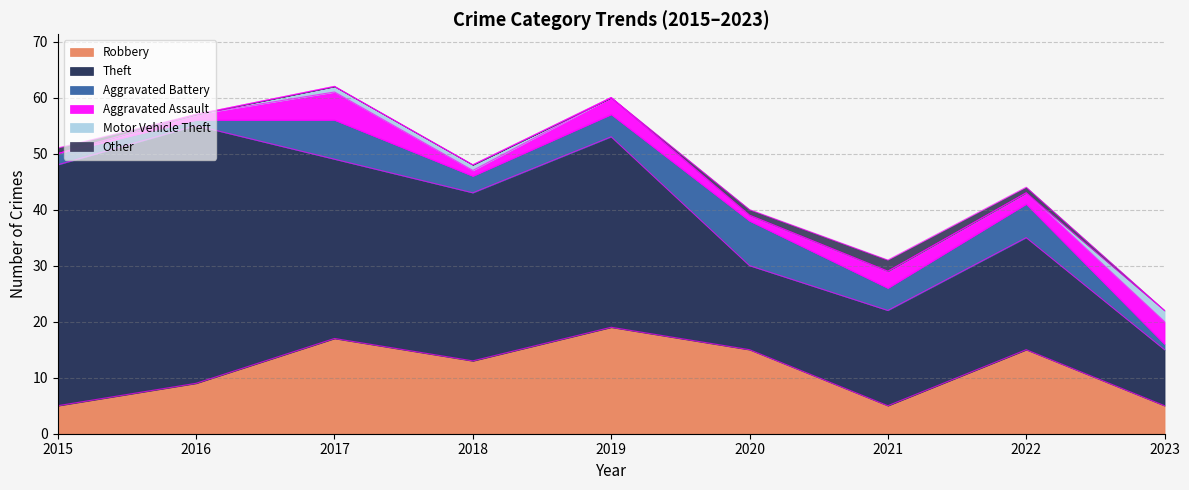

What is the difference between the highest and lowest values at 2023?

10